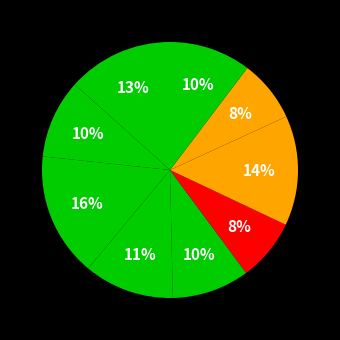

Count the number of slices in the pie.

9